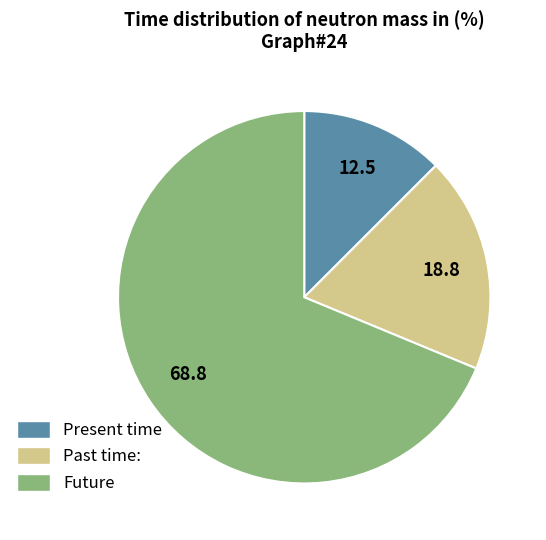

What is the largest slice in the pie chart?

Future